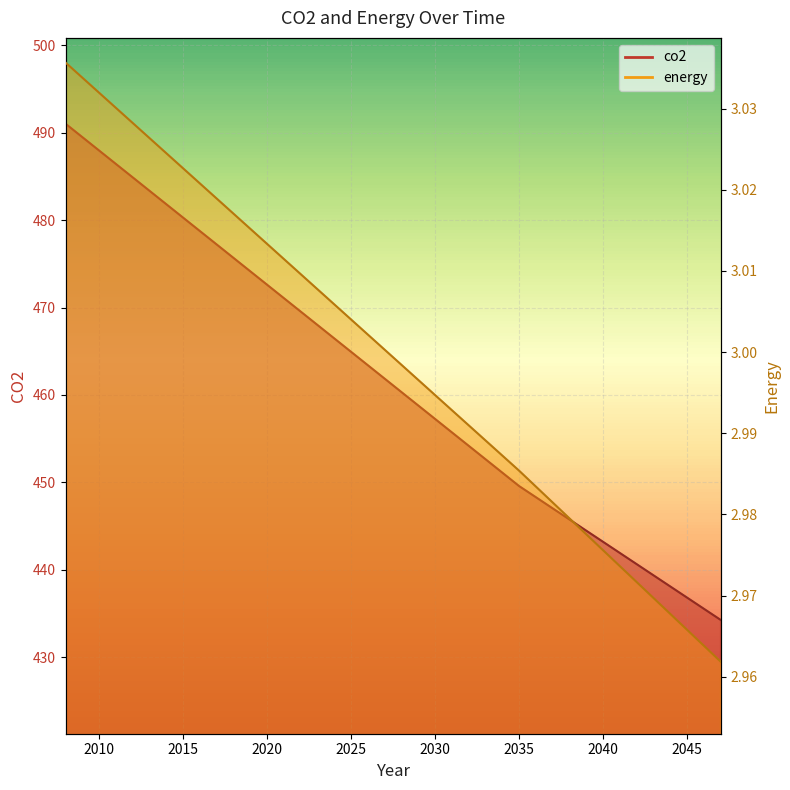

What is the minimum value for energy line?

3.0